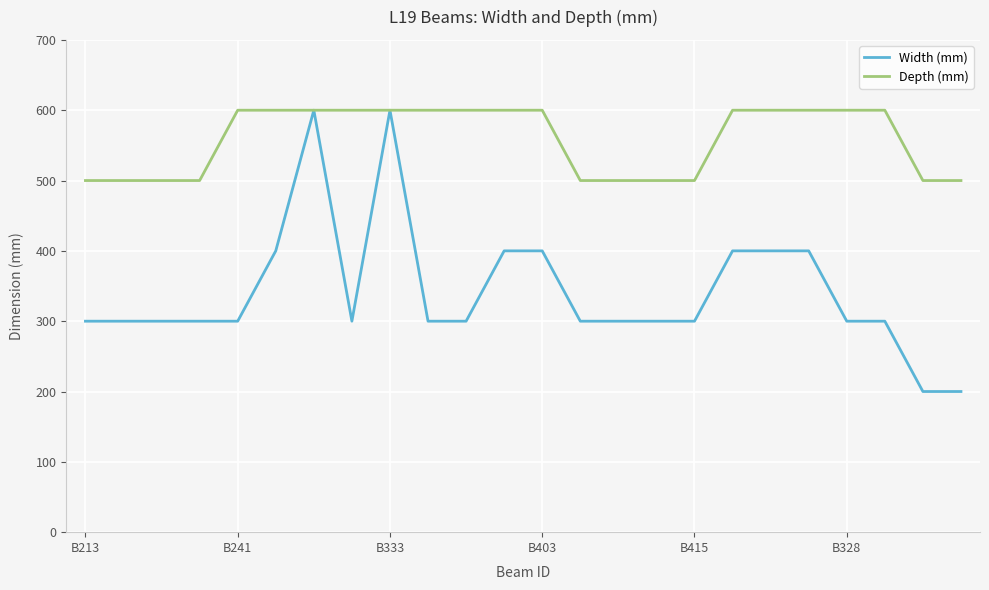

Rank the series by their average value, from highest to lowest.

Depth (mm), Width (mm)